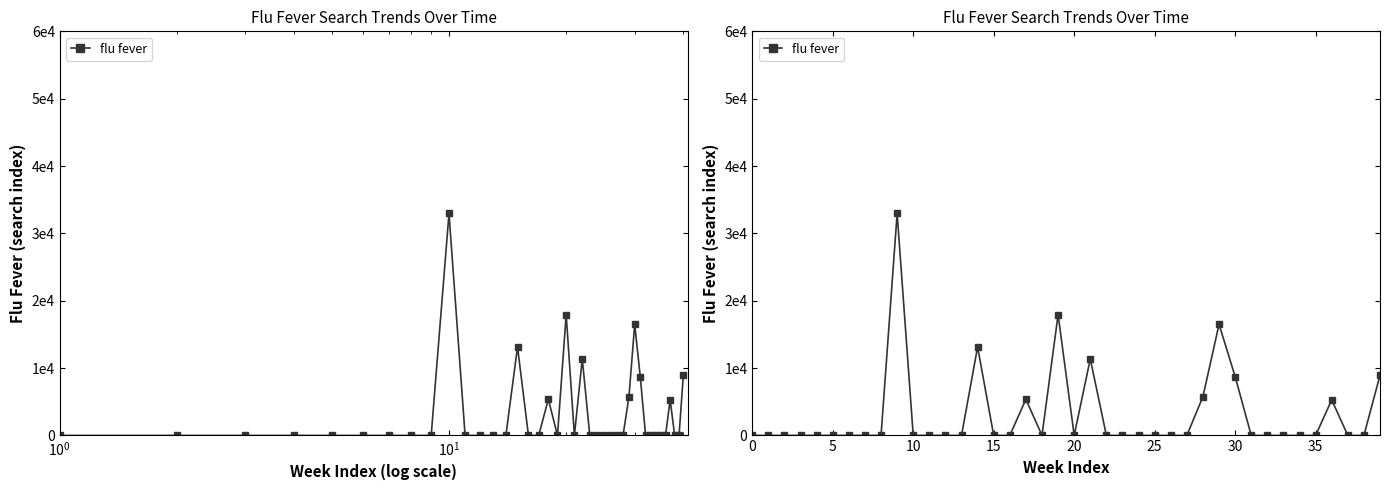

Which has a higher value, 39 or $\mathdefault{10^{2}}$?

39